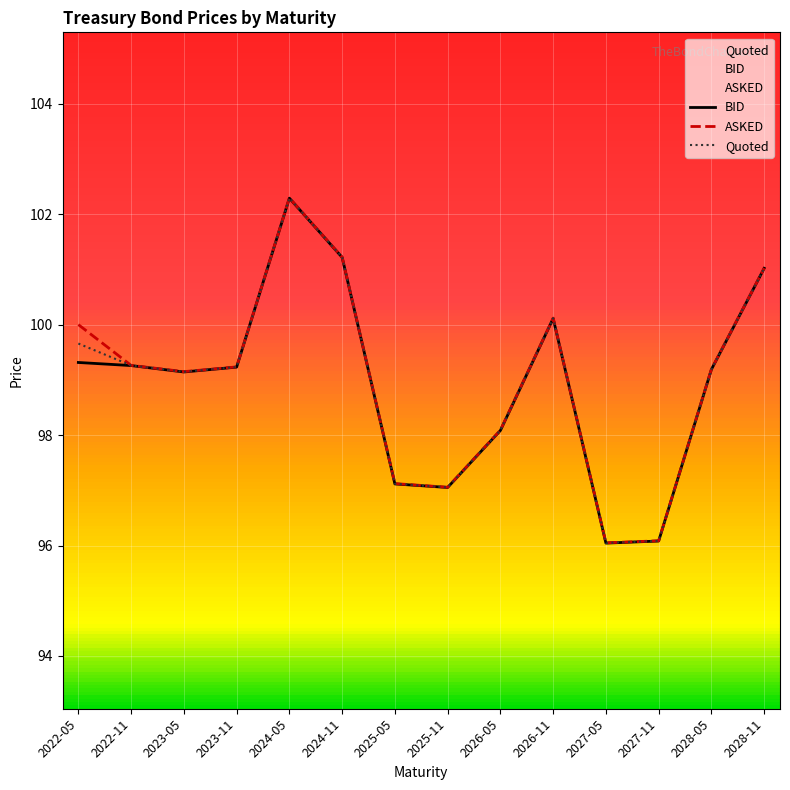

What is the maximum value for Quoted?

102.3